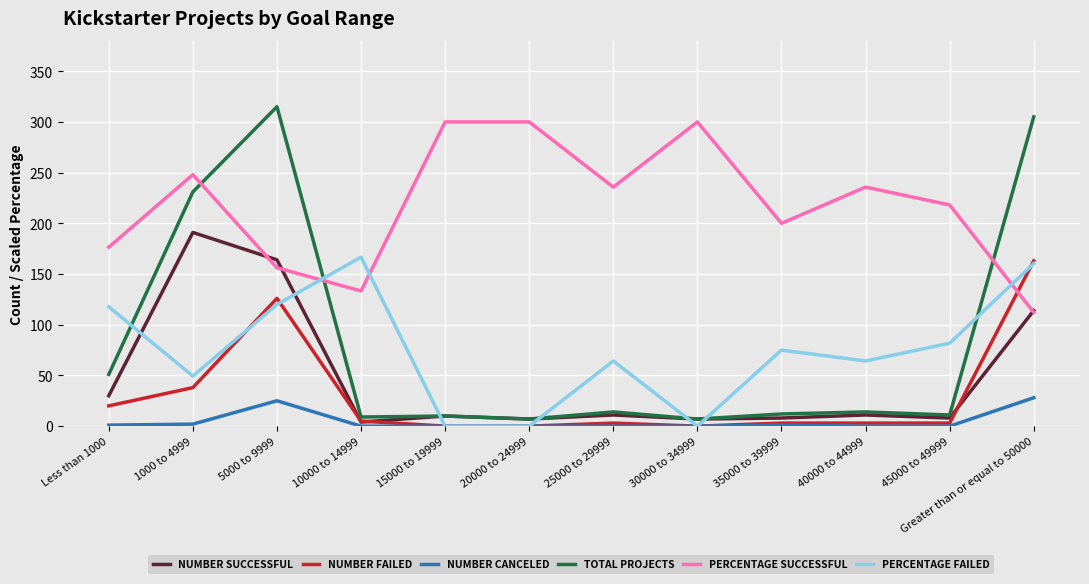

What is the difference between the highest and lowest values at 15000 to 19999?

300.0